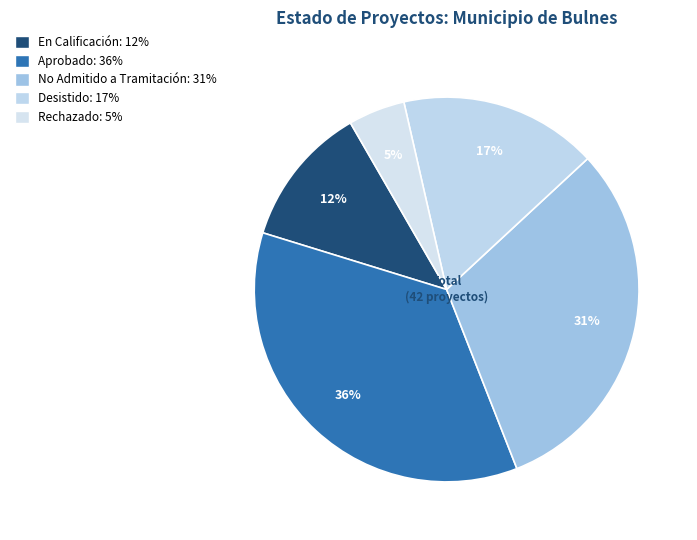

To the nearest percent, what is the average slice percentage?

20%